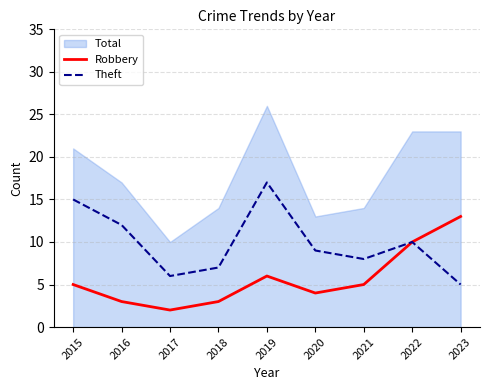

True or false: Theft has a value of 5 at 2023.

True